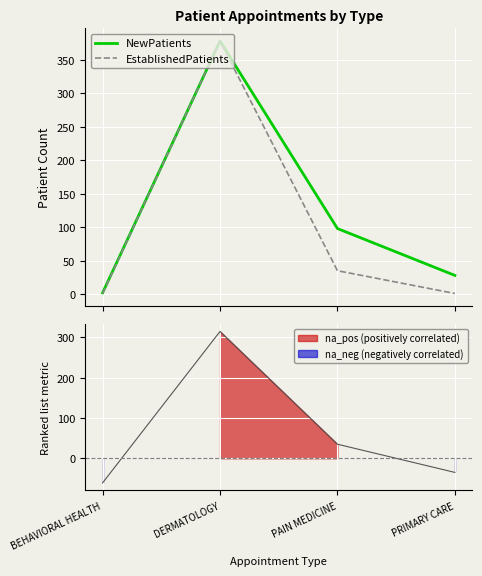

Where is EstablishedPatients nearest to the value 189?

PAIN MEDICINE